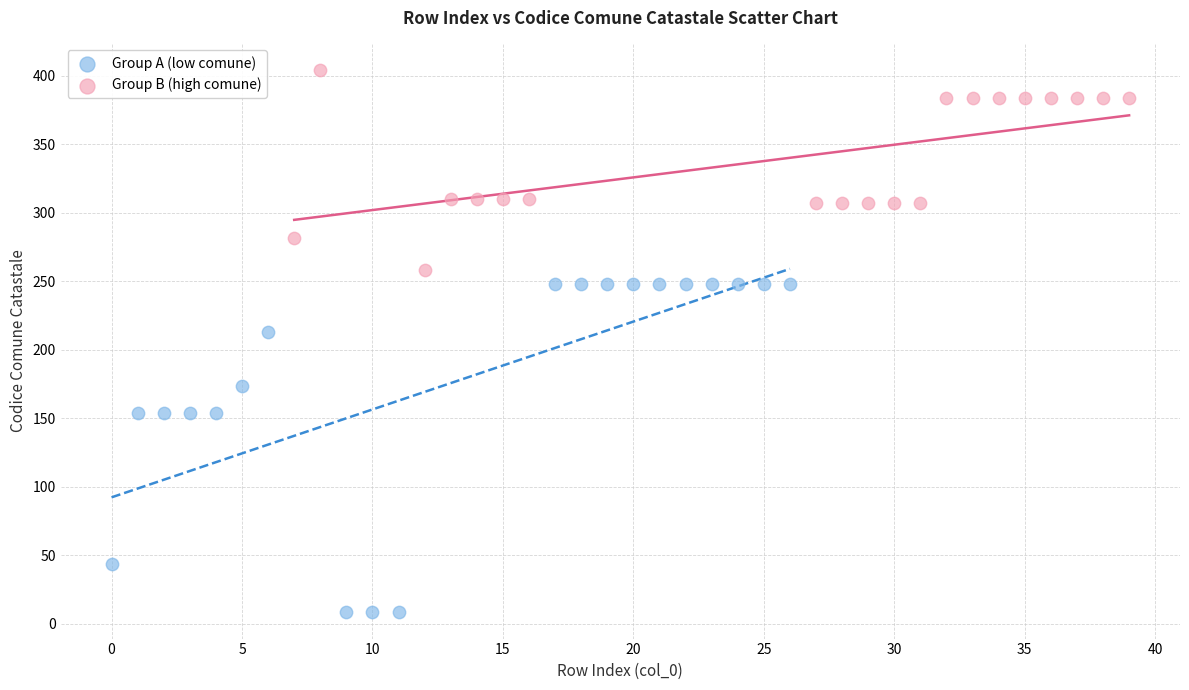

Which series has the widest spread of Y values?

Group A (low comune)